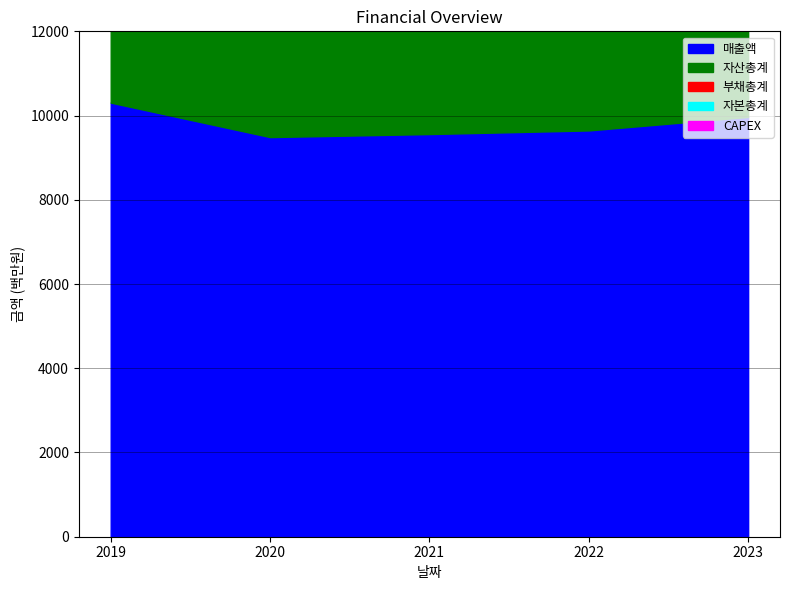

Which has a higher value, 2019 or 2022?

2019